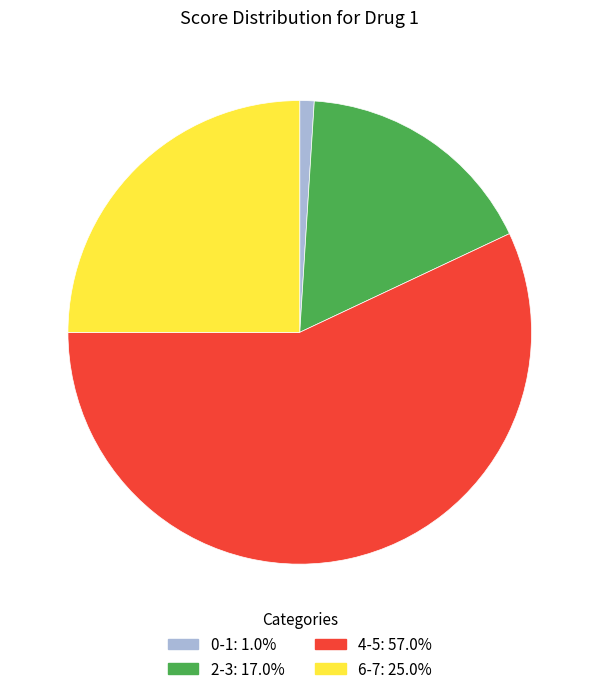

What is the largest slice in the pie chart?

4-5